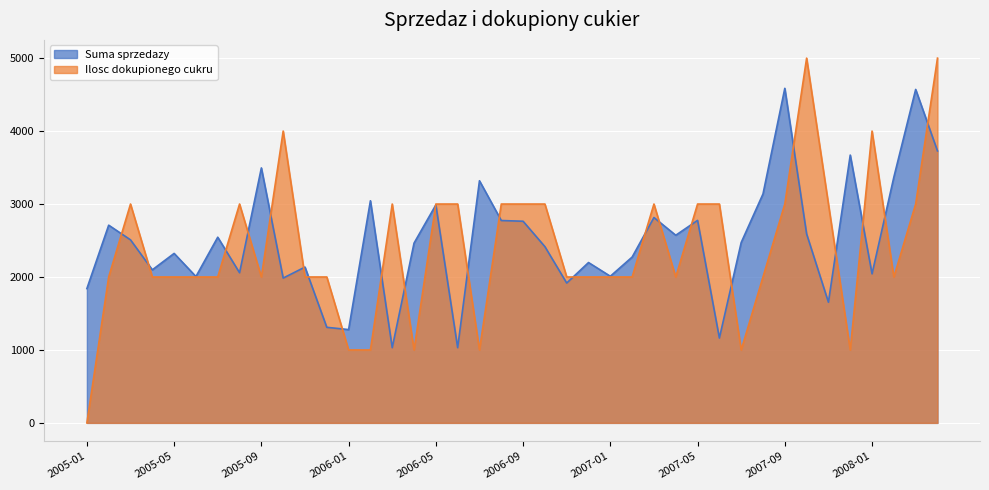

True or false: Ilosc dokupionego cukru and Suma sprzedazy cross at least once.

True